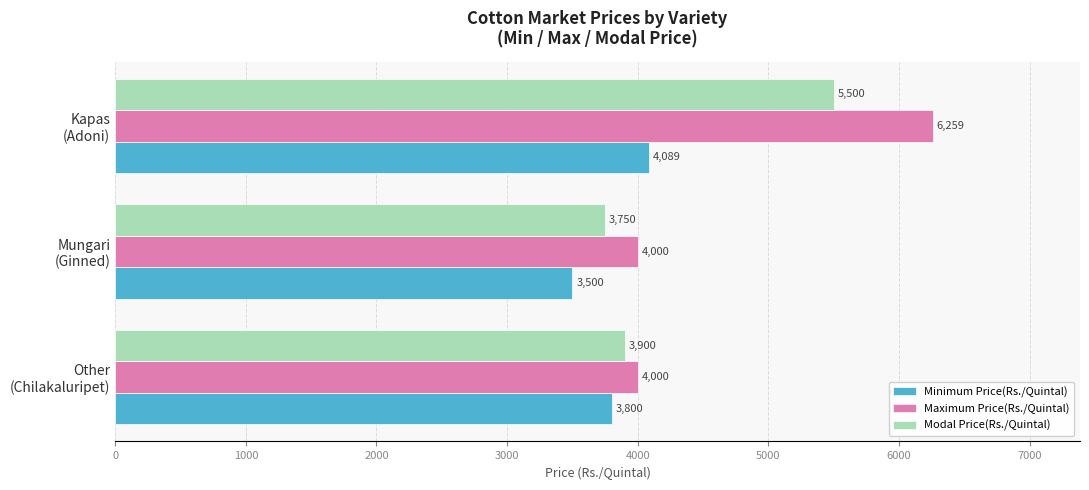

Which series has the largest range (max minus min)?

Maximum Price(Rs./Quintal)